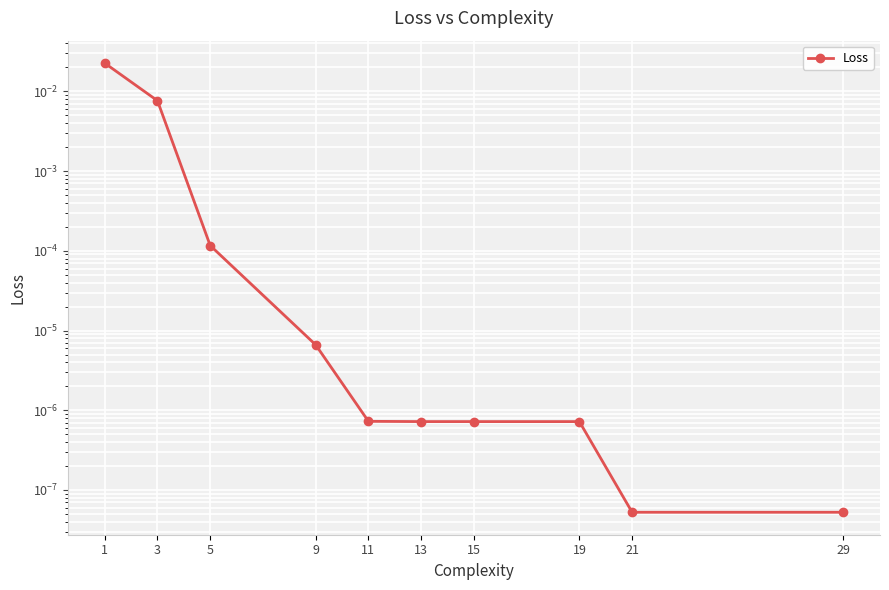

Which has a higher value, 9 or 3?

3